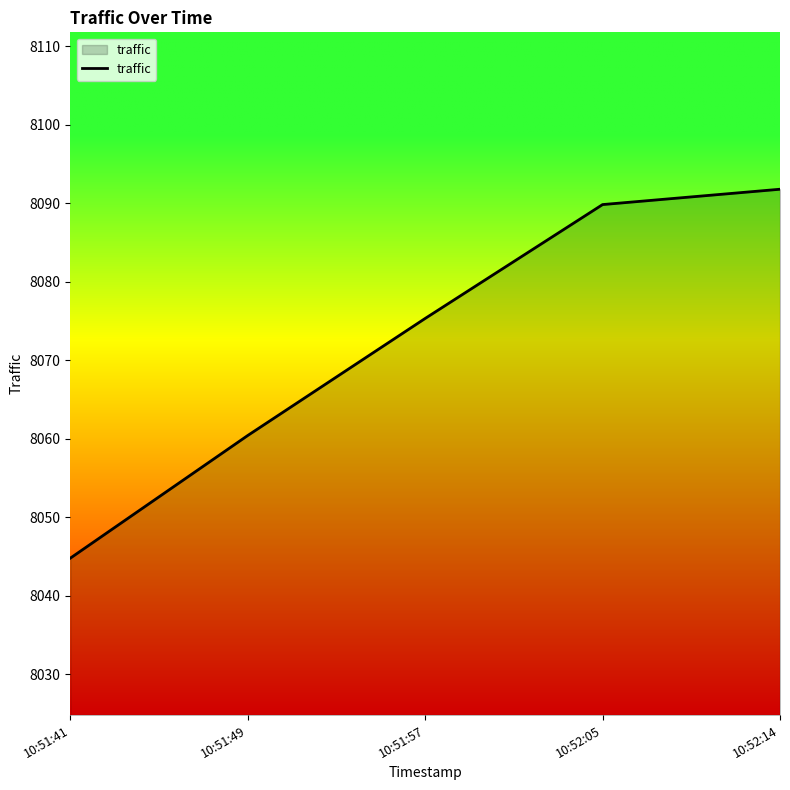

What position from the right is 10:51:49?

4